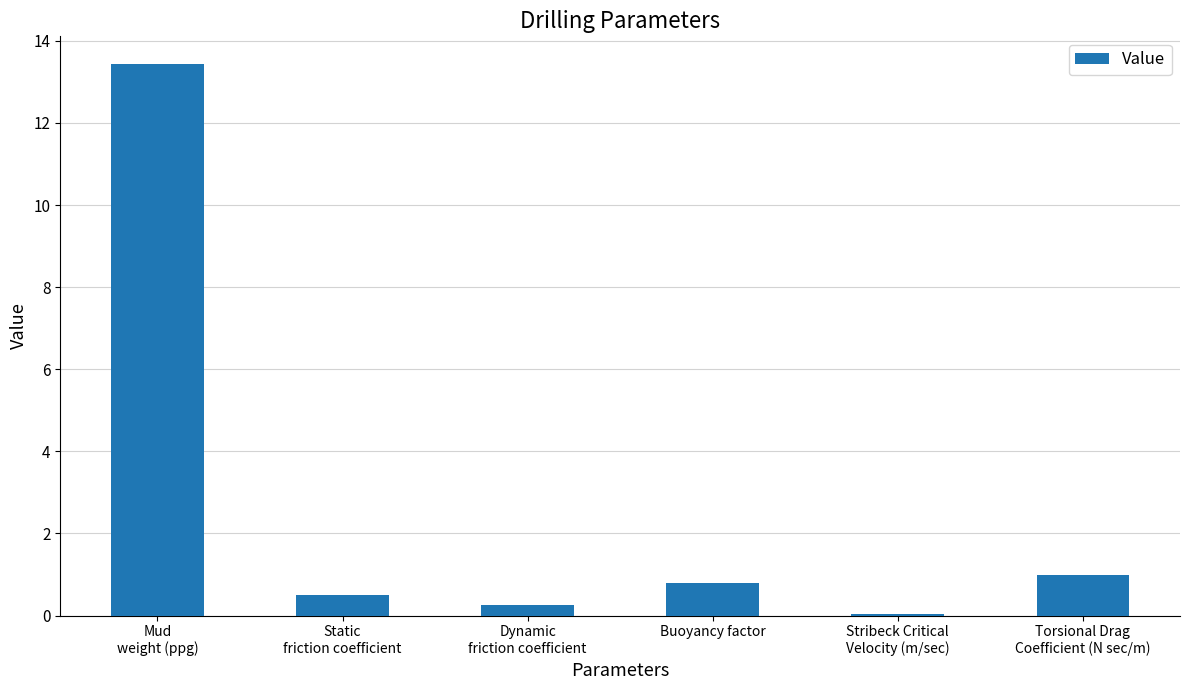

What is the sum of all values?

16.0